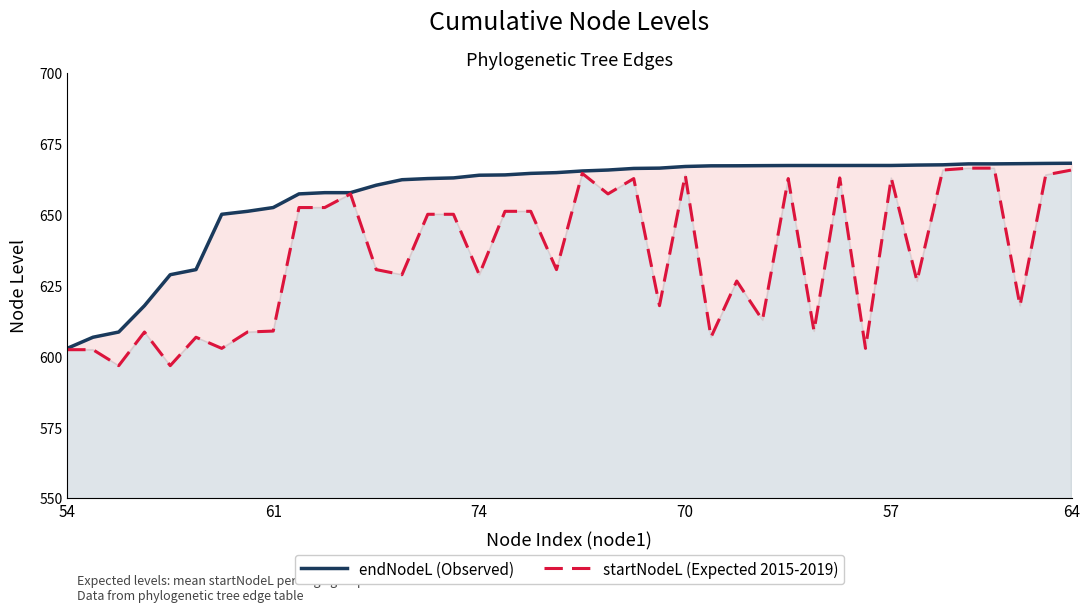

How many data points does each series have?

40